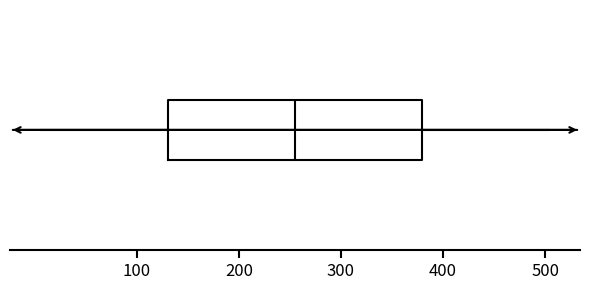

Transcribe this box plot: give where the median line is, the range the box spans, and where the two whiskers end, as read against the x-axis. The values are not printed on the chart, so give them approximately, as read against the axis.

median 260, box 130 to 380, whiskers 10 to 500